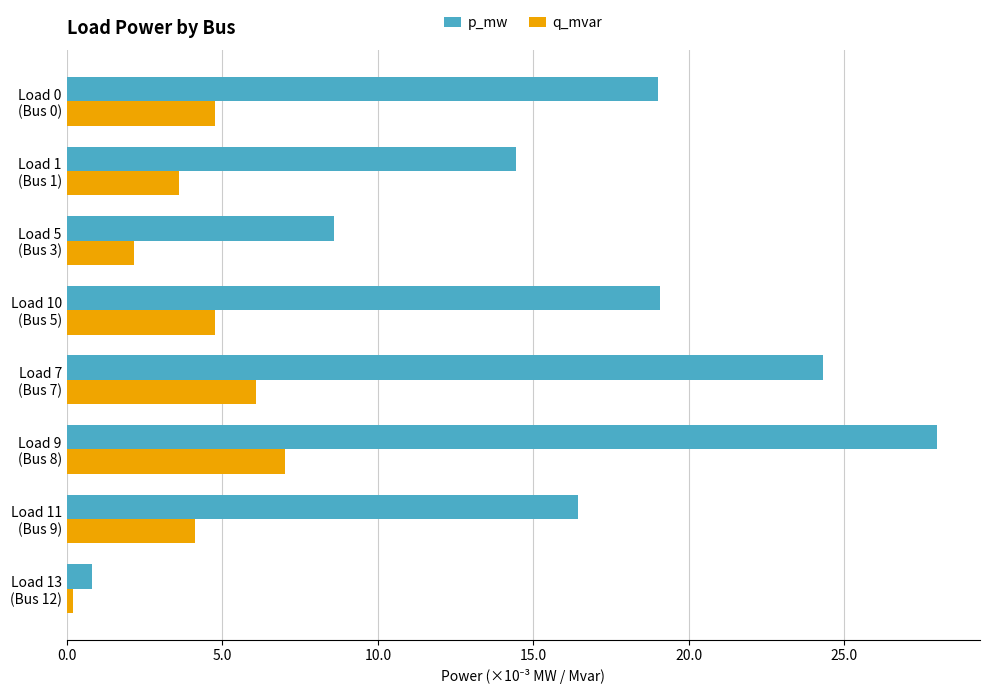

At which label does q_mvar reach its minimum?

Load 13
(Bus 12)